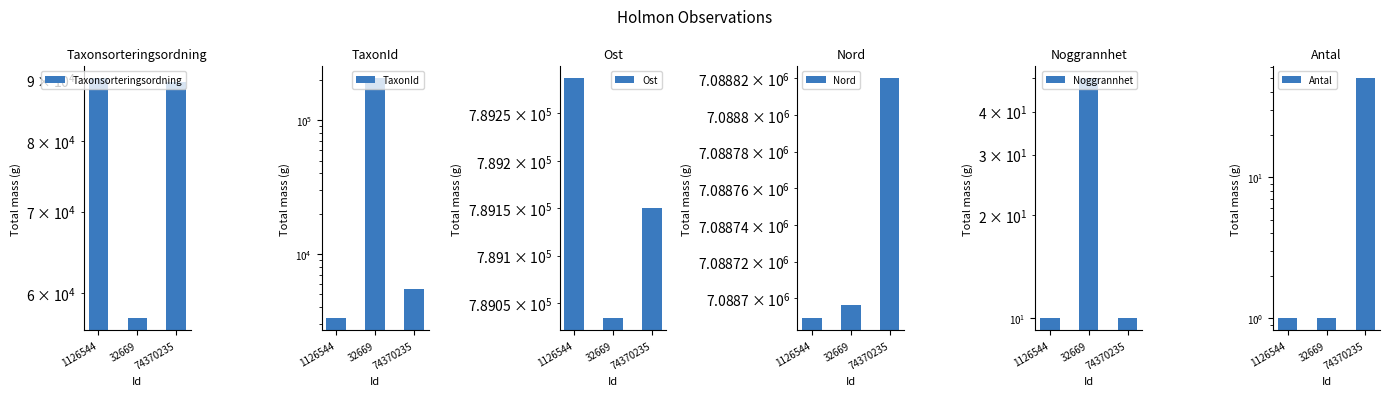

Are the bars horizontal?

No